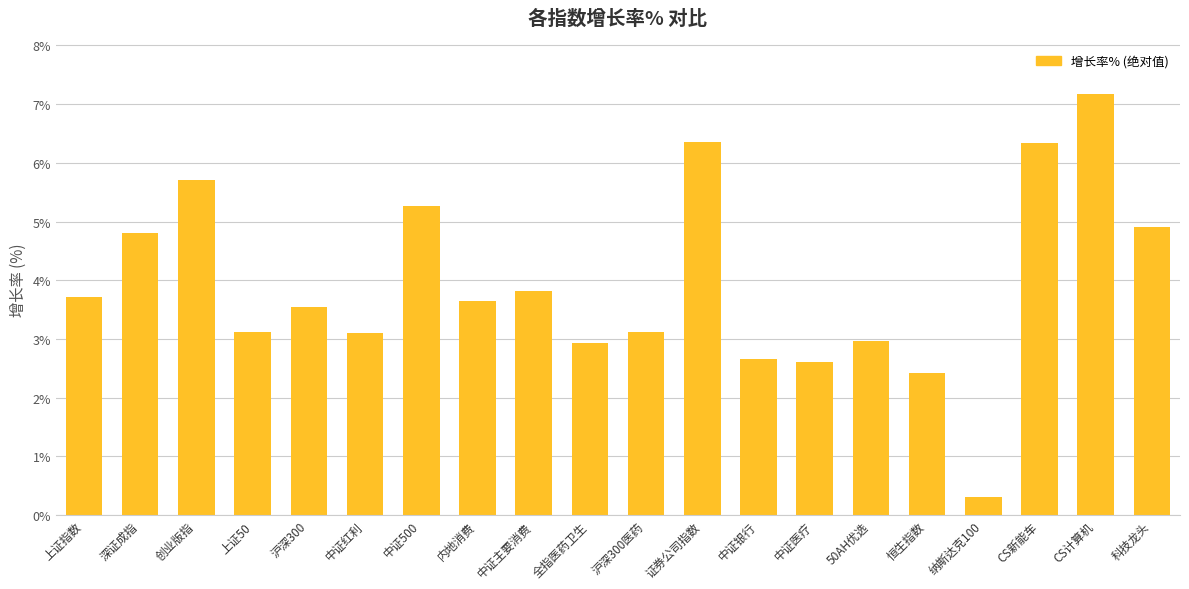

What is the average value?

3.9